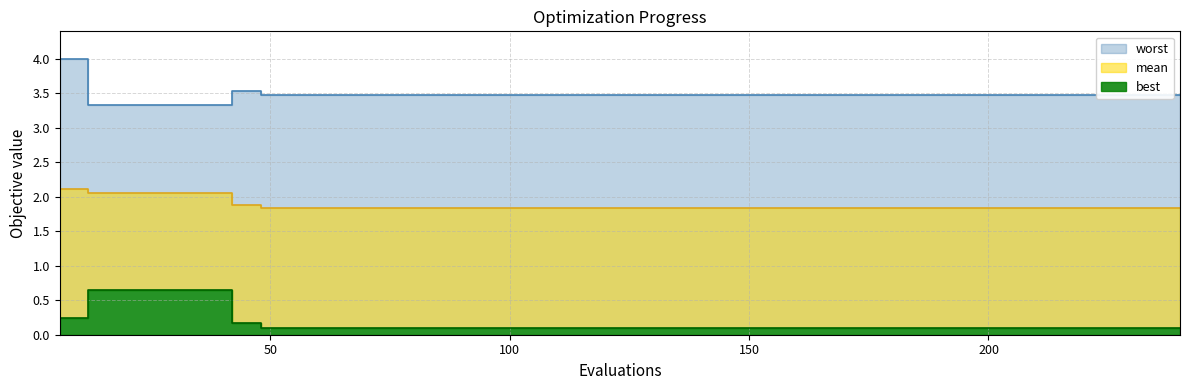

True or false: best and worst cross at least once.

False